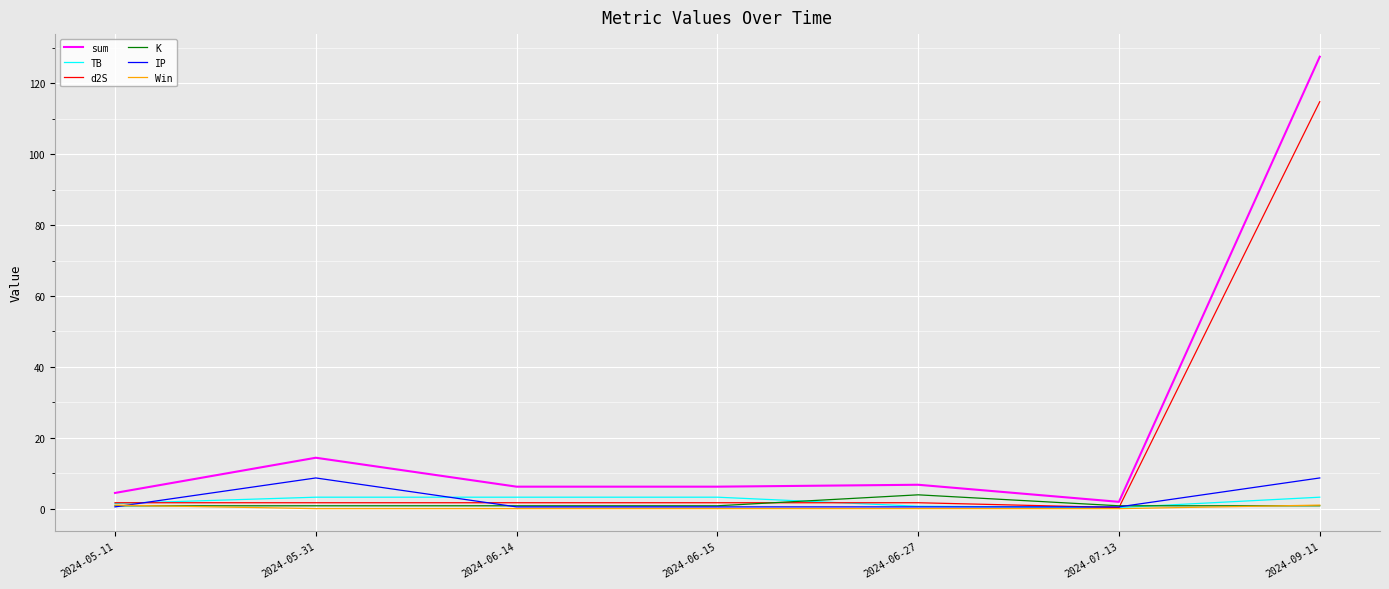

Is it true that sum equals 6.2 at 2024-06-15?

True